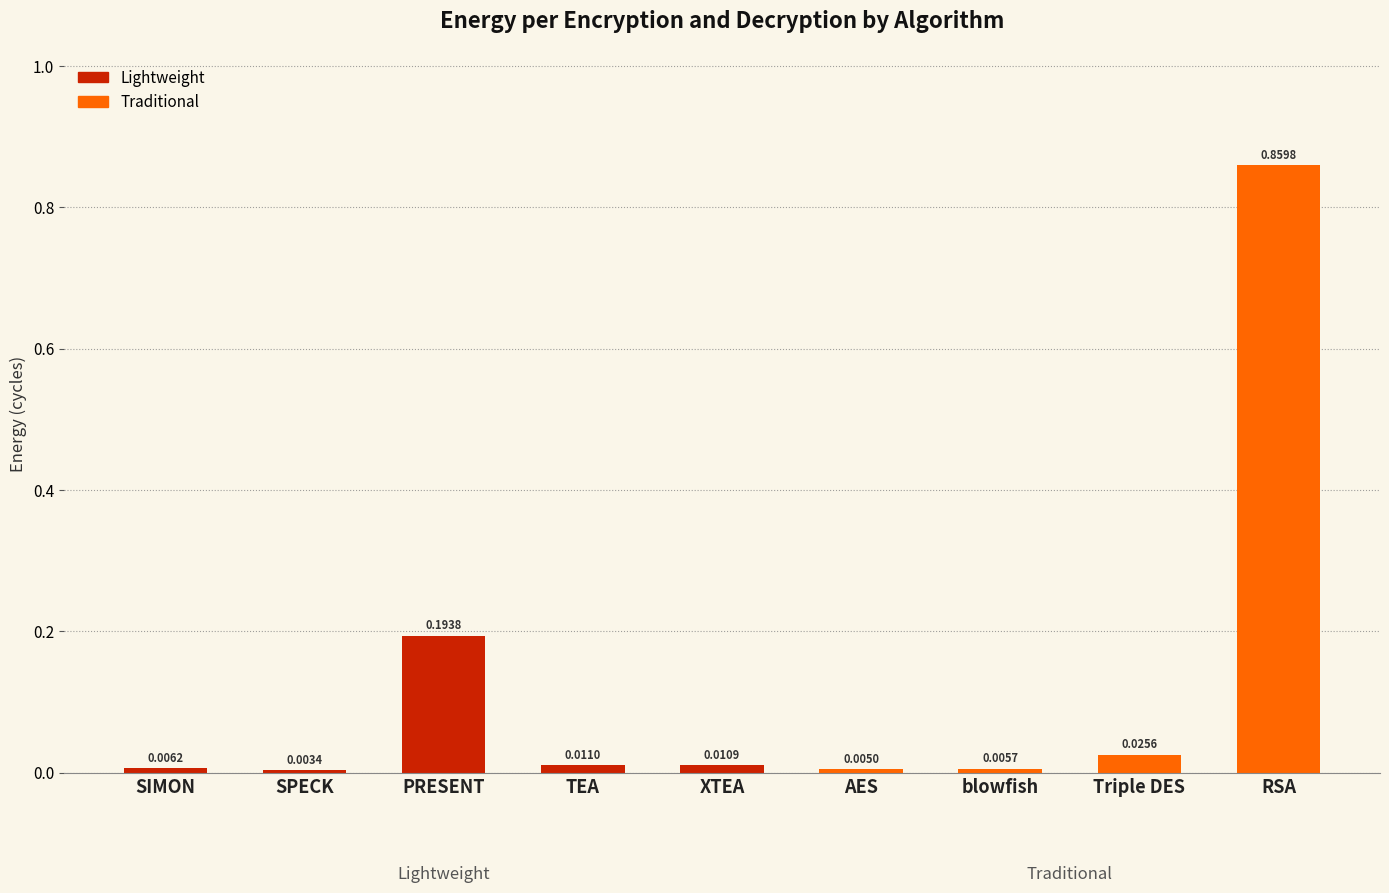

At which label is the value closest to 0?

SPECK